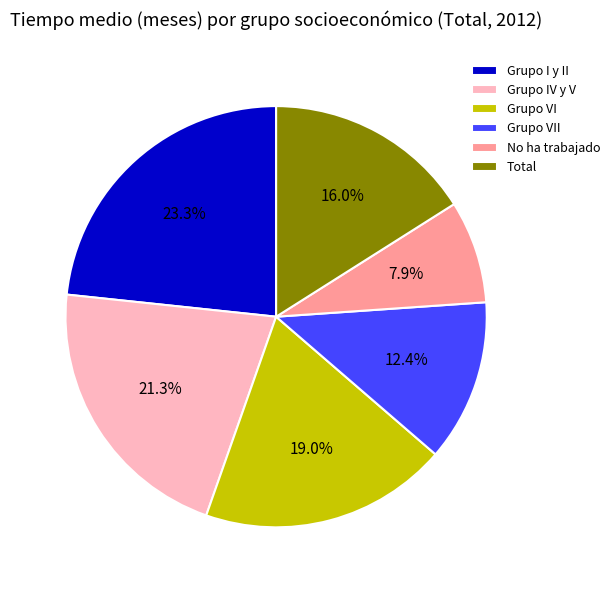

Which category has the biggest portion of the pie?

Grupo I y II